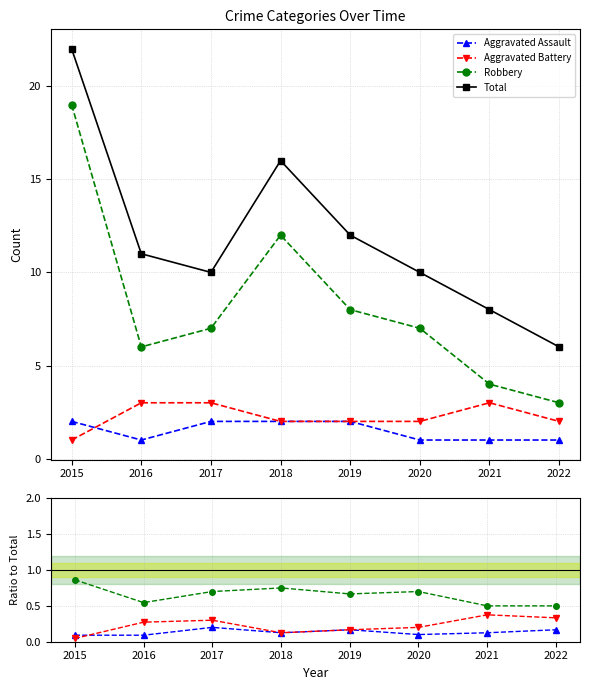

Which series has the widest spread of values?

Total